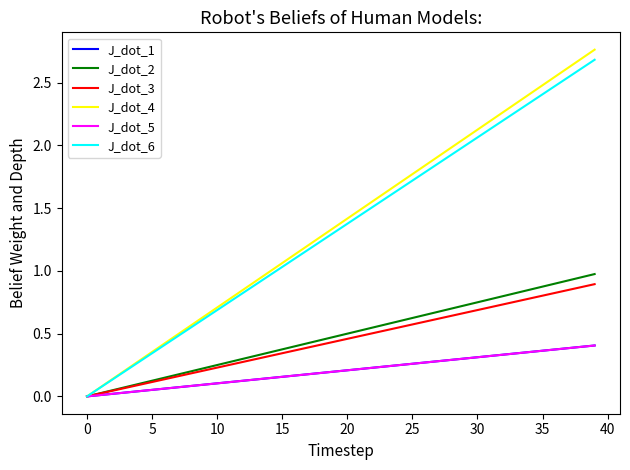

Which series has the widest spread of values?

J_dot_4